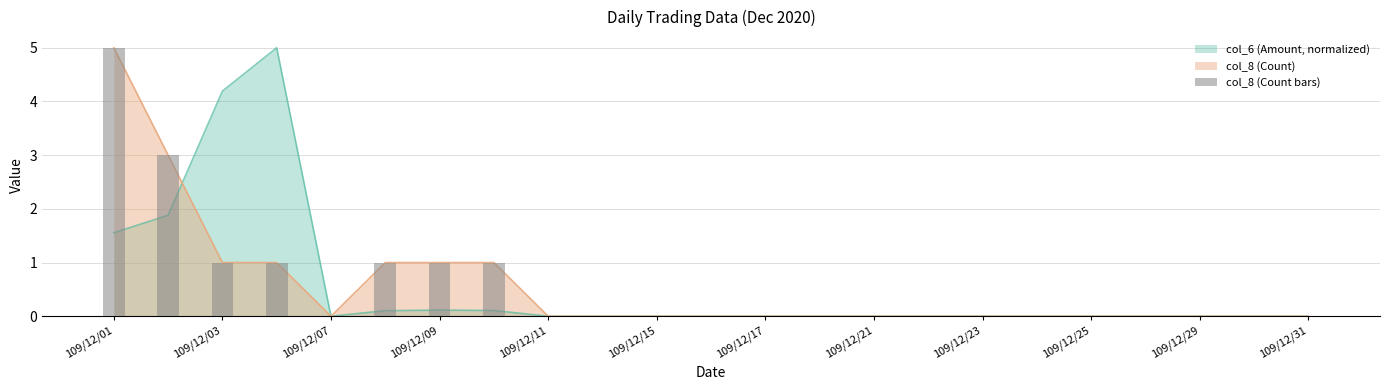

What is the sum of all values?

13